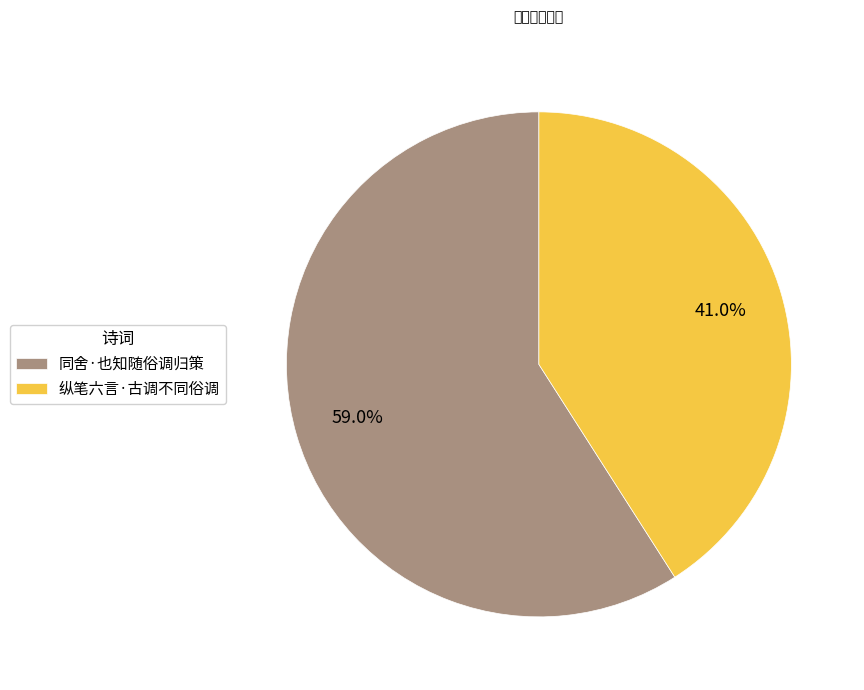

What portion of the pie excludes 纵笔六言·古调不同俗调?

59.0%